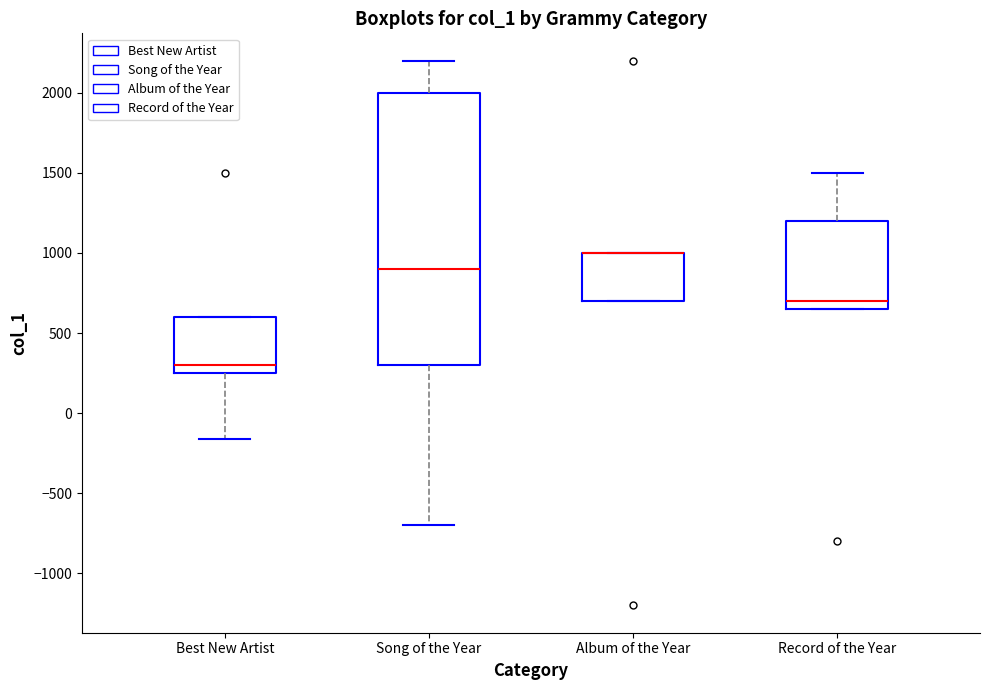

Where is the lower edge of the box for Album of the Year on the y-axis? The values are not printed on the chart, so give them approximately, as read against the axis.

700